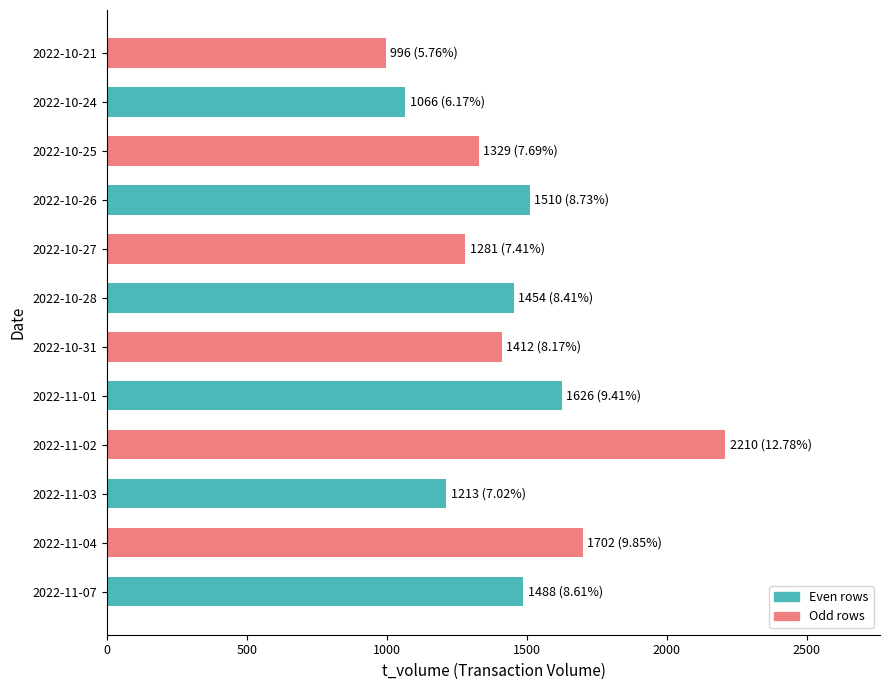

What is the ratio of the value at 2022-11-02 to the value at 2022-11-07?

1.5